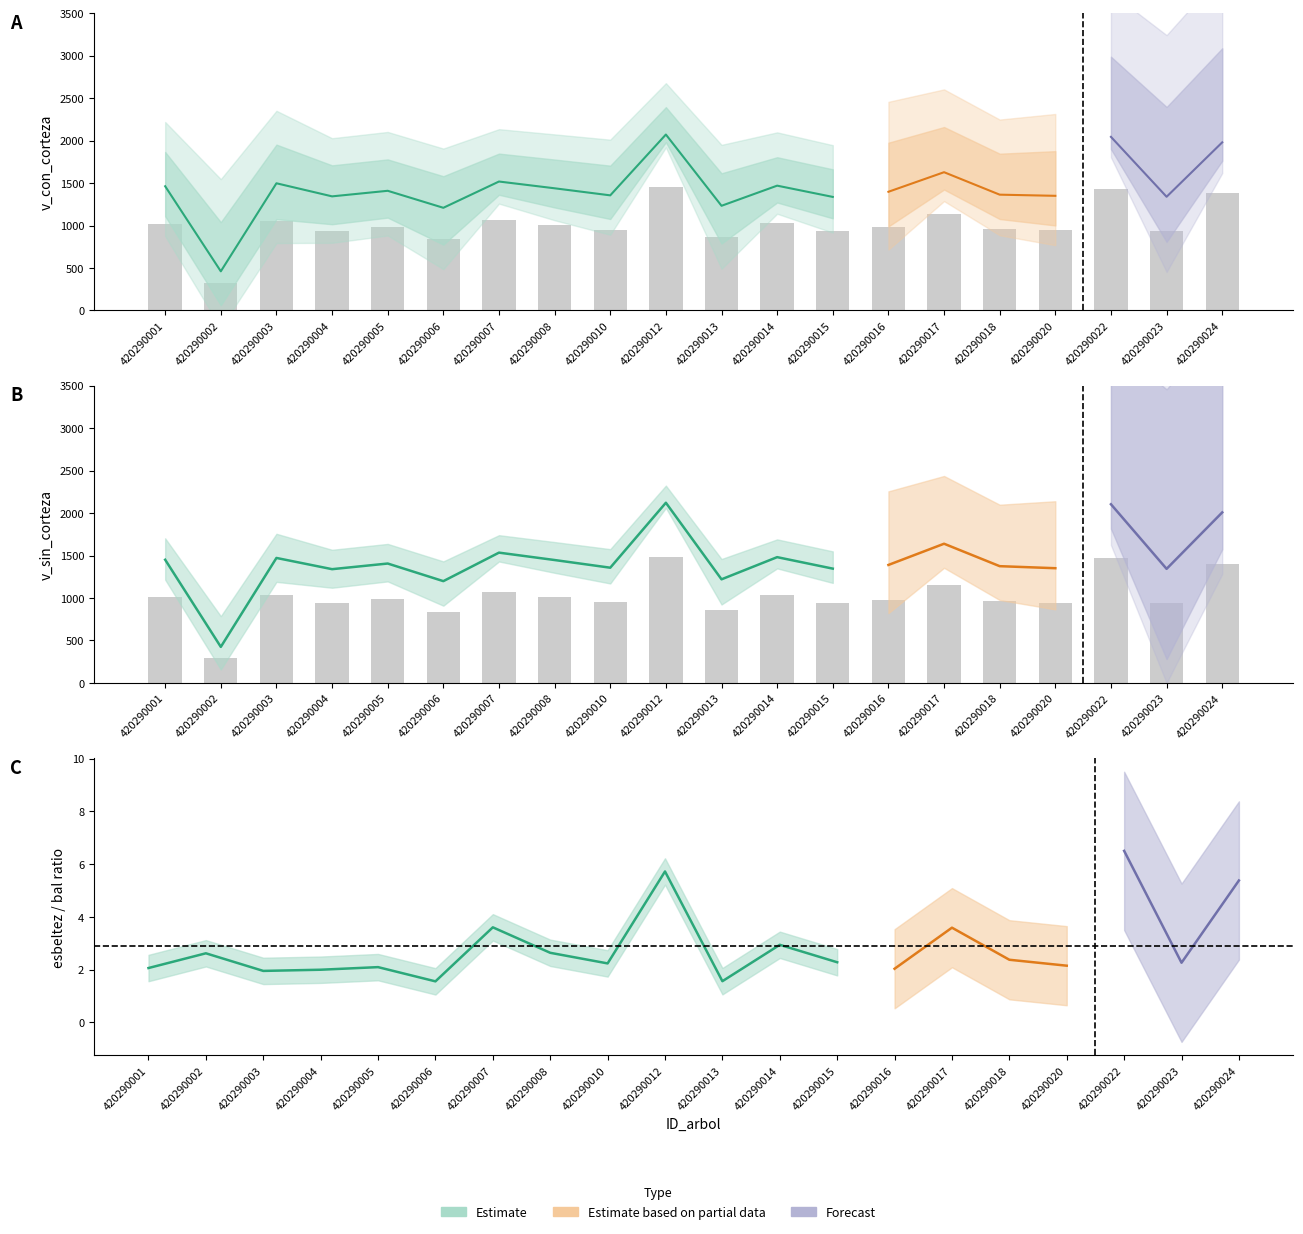

How many groups of bars are there?

20